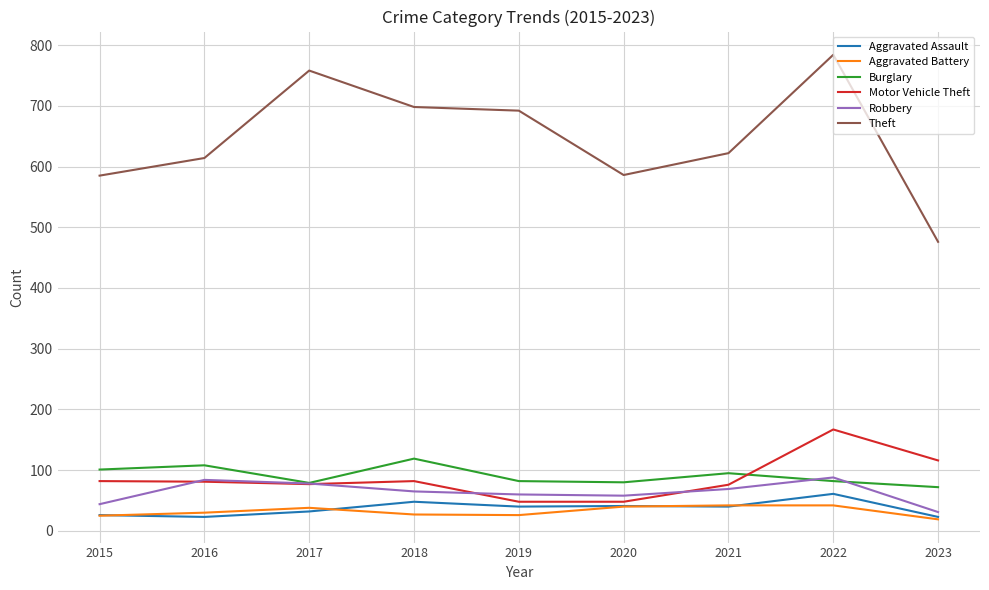

What is the sum of all Aggravated Battery values?

289